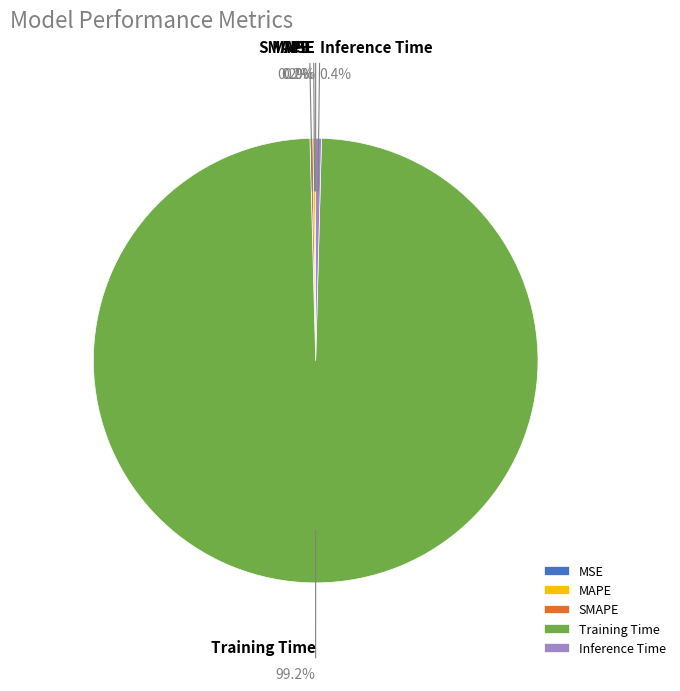

Does any single category account for the majority?

Yes